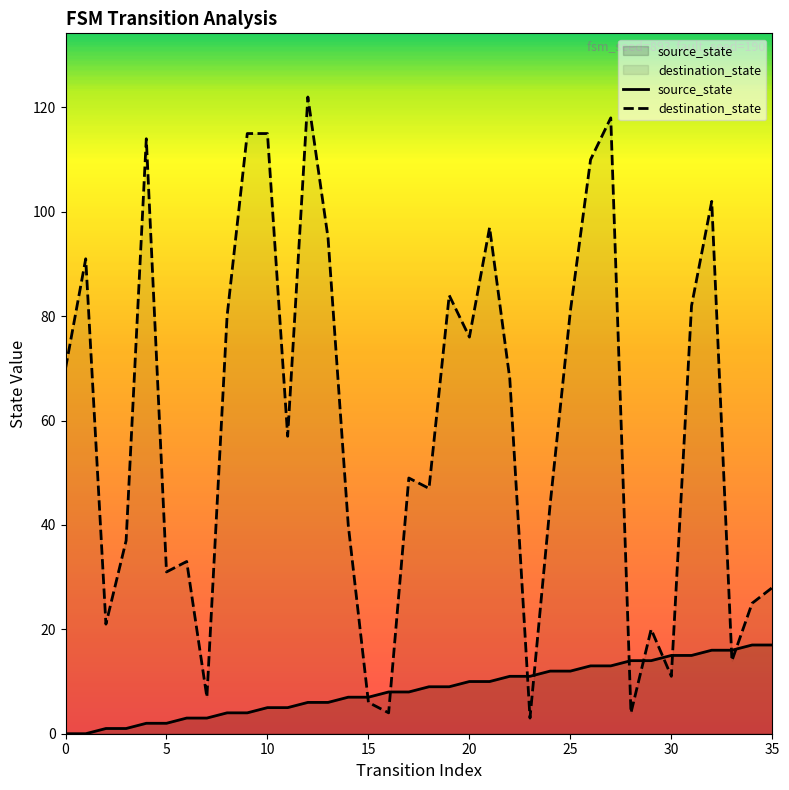

Which series contains the lowest Y value?

source_state